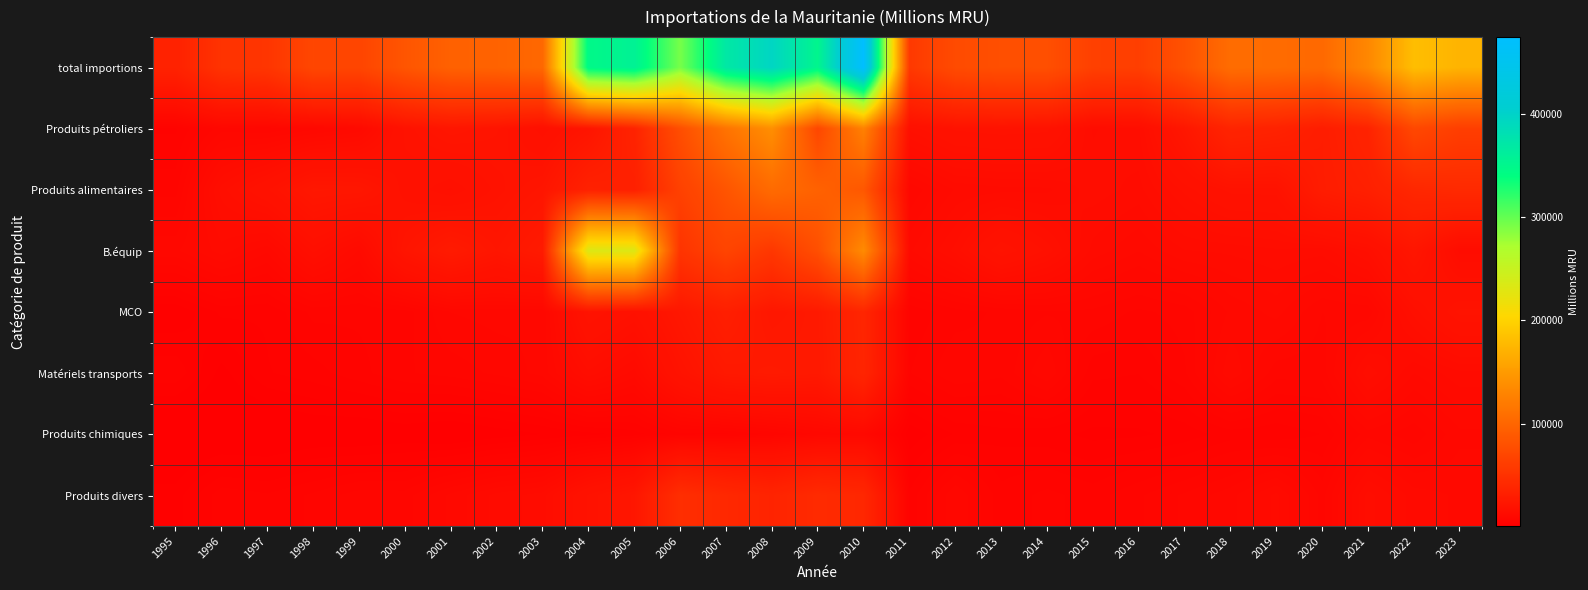

At how many categories does at least one series exceed 157998?

9